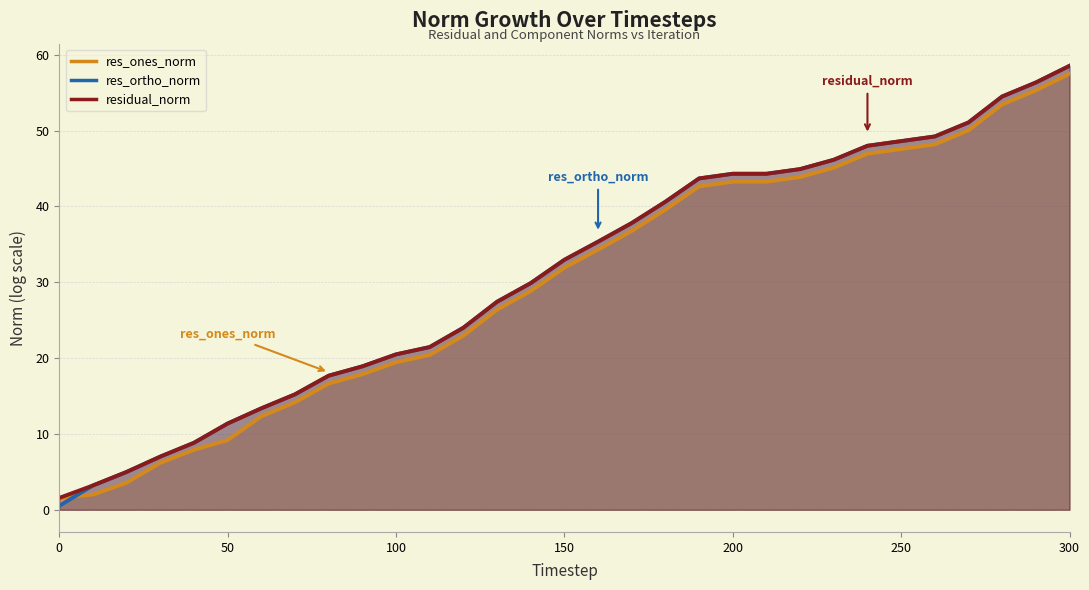

The res_ones_norm series shows 43.3 at 200. True or false?

True